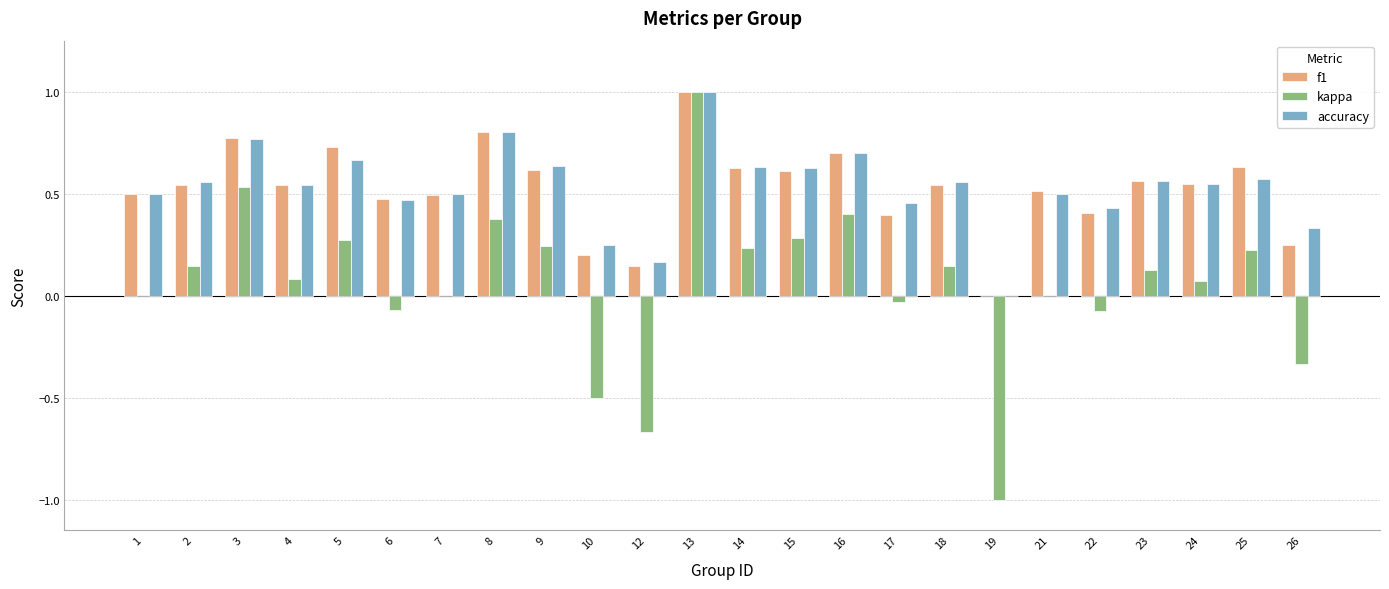

The value of accuracy at 3 is 0.8. True or false?

True